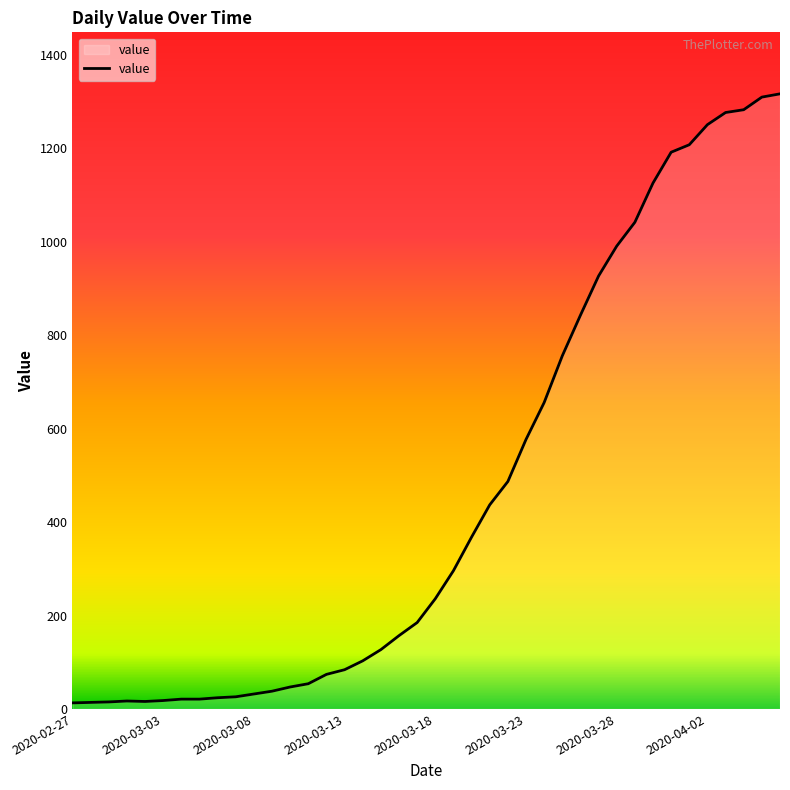

What is the greatest value displayed?

1317